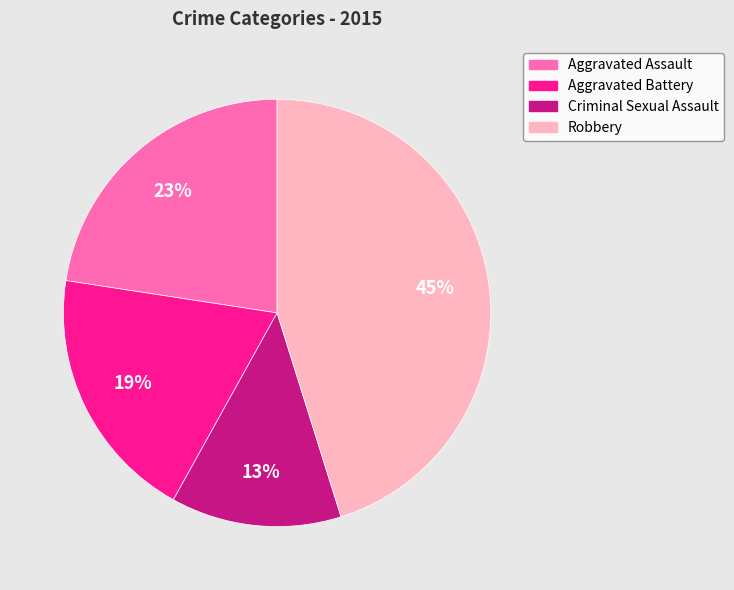

To the nearest percent, what is the average slice percentage?

25%